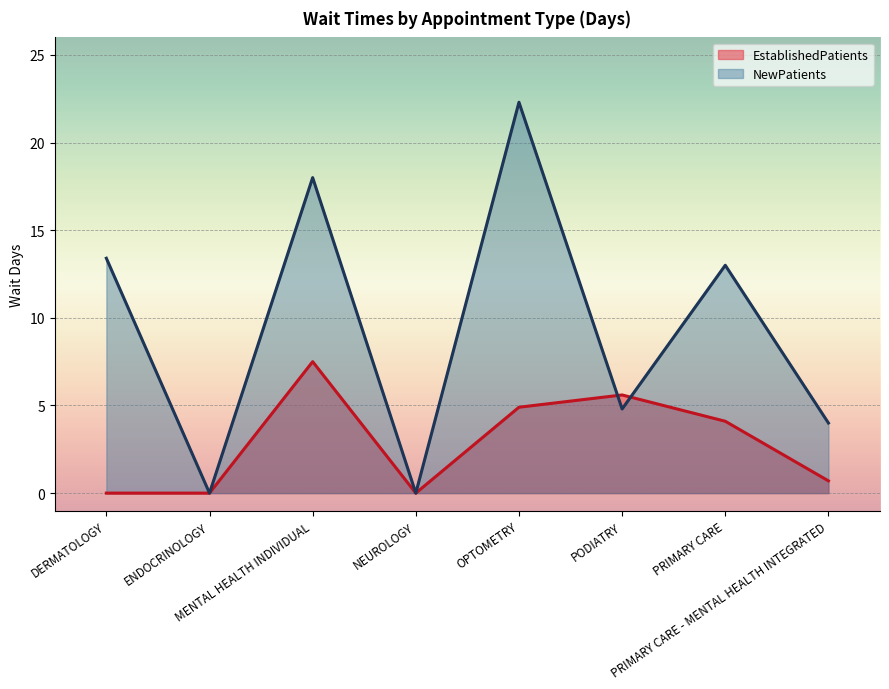

At which category is the sum across all series the highest?

OPTOMETRY